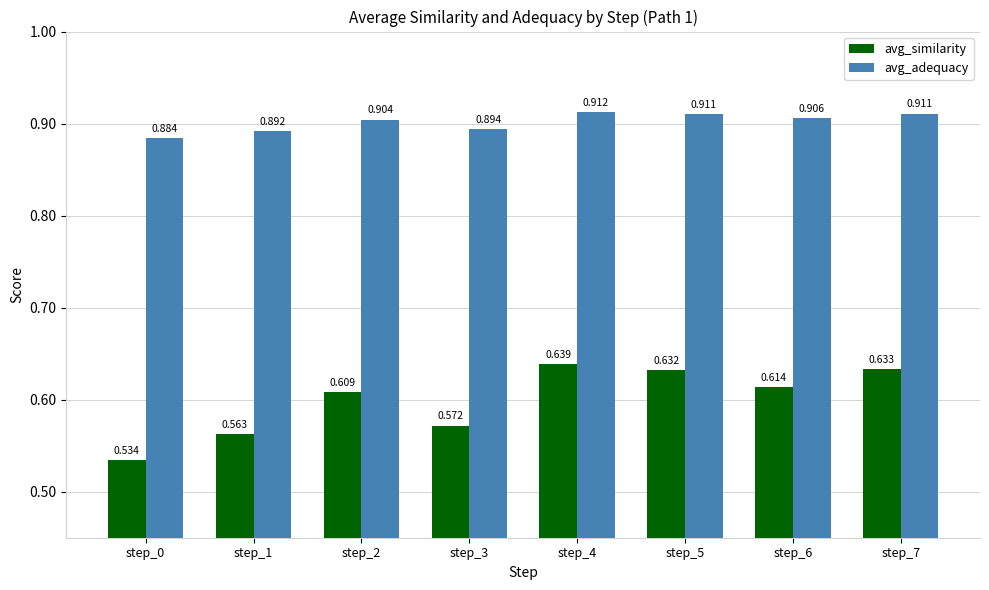

What is the total value across all series at step_1?

1.5